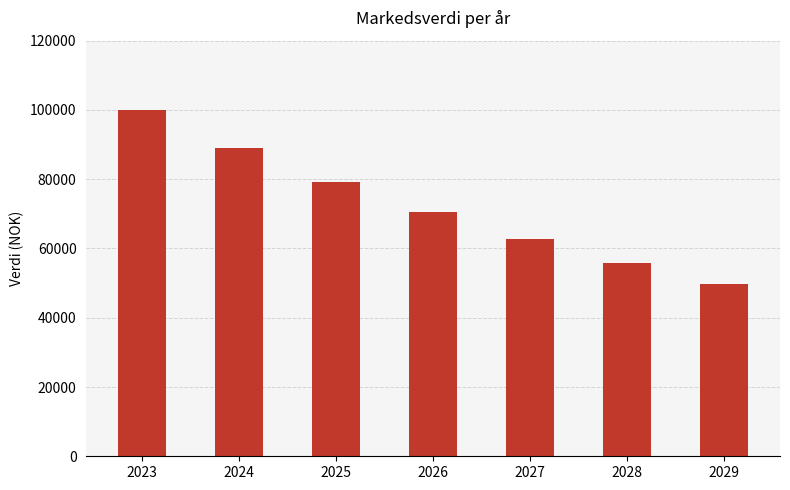

What is the maximum value shown in the chart?

100000